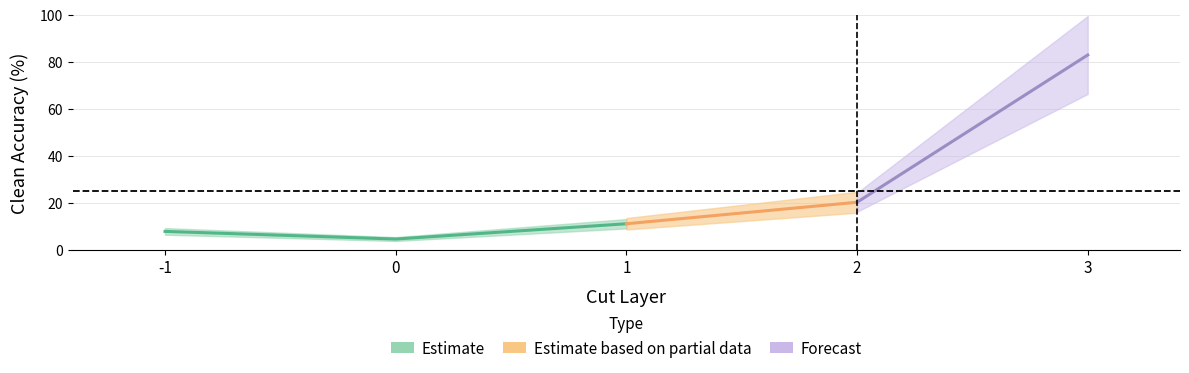

What is the difference between the second highest and minimum values?

15.6